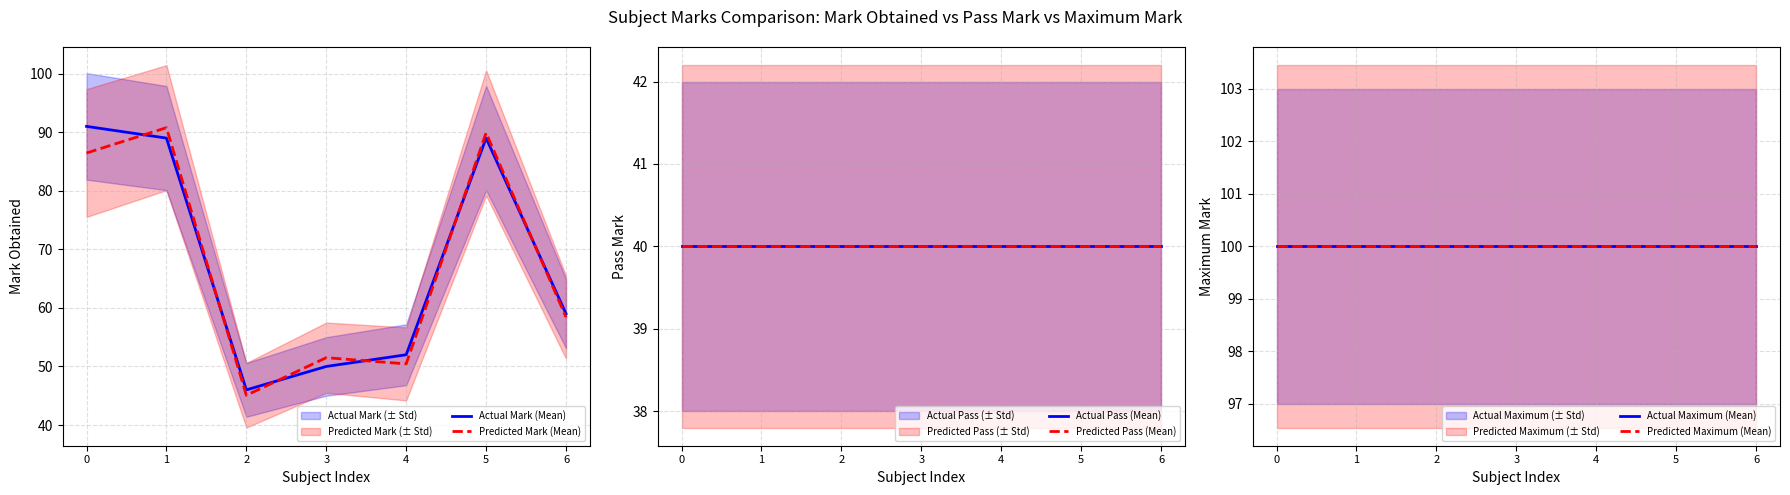

Is it true that Actual Mark (Mean) equals 17.8 at 4?

False